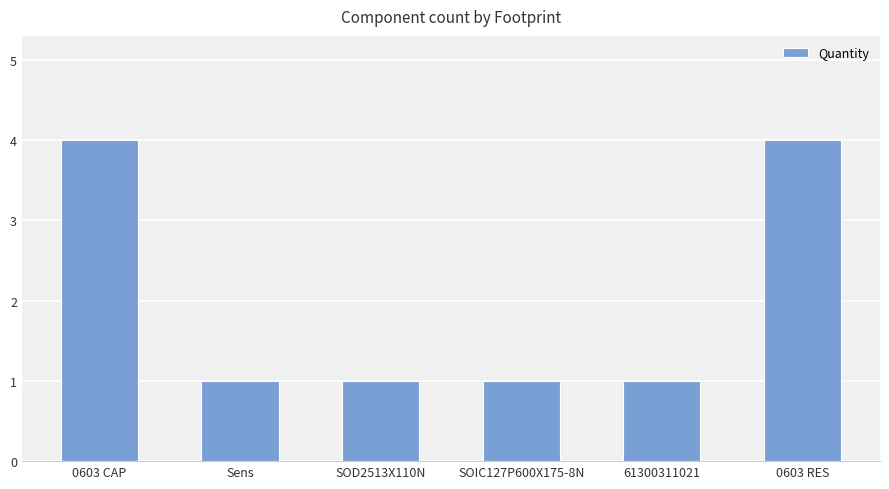

Is it true that the value at 0603 CAP is 4?

True